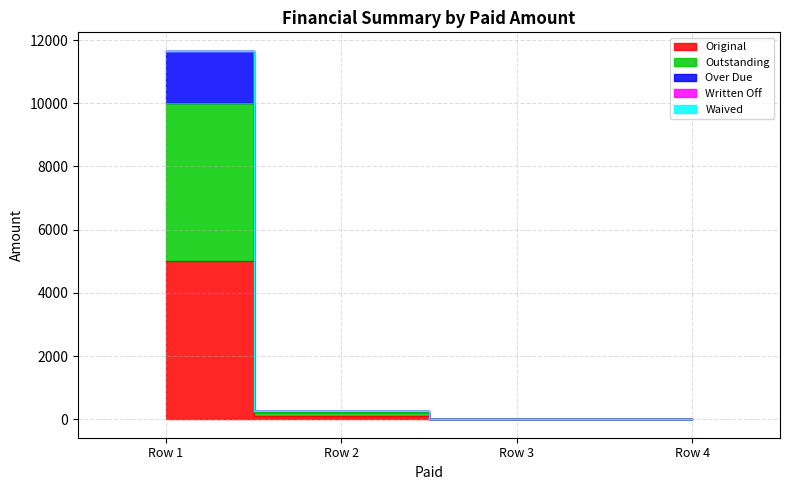

Is the value of Outstanding at 0 greater than the value of Original at 0?

Yes